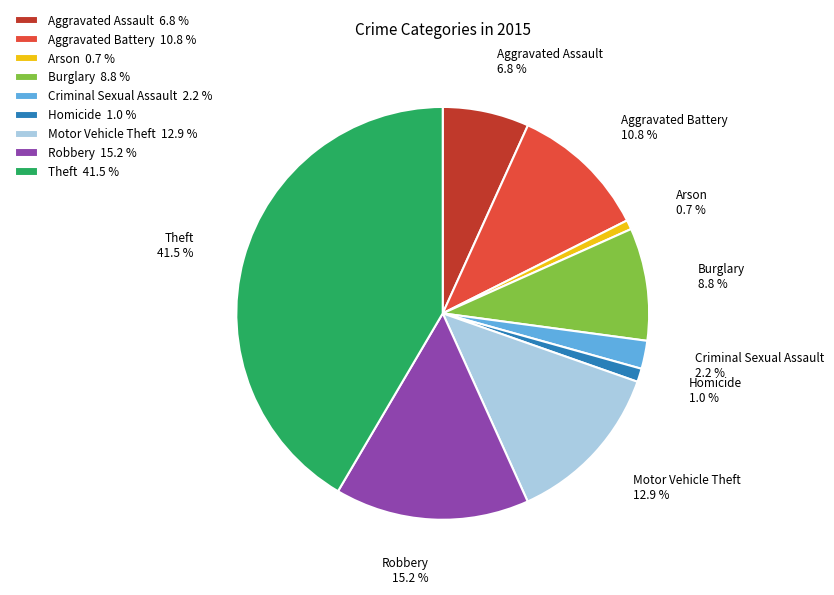

To the nearest percent, what is the average slice percentage?

11%